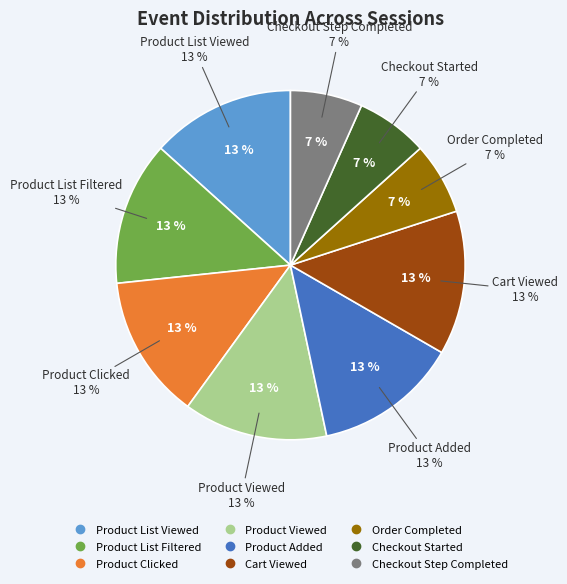

How many slices are in this pie chart?

9